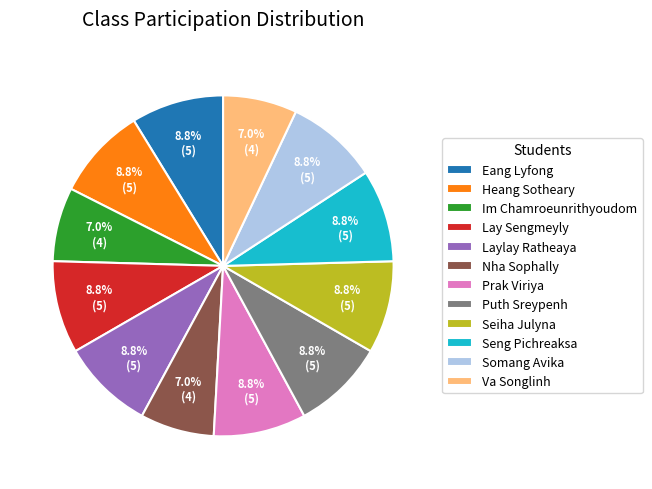

To the nearest percent, what is the average slice percentage?

8%